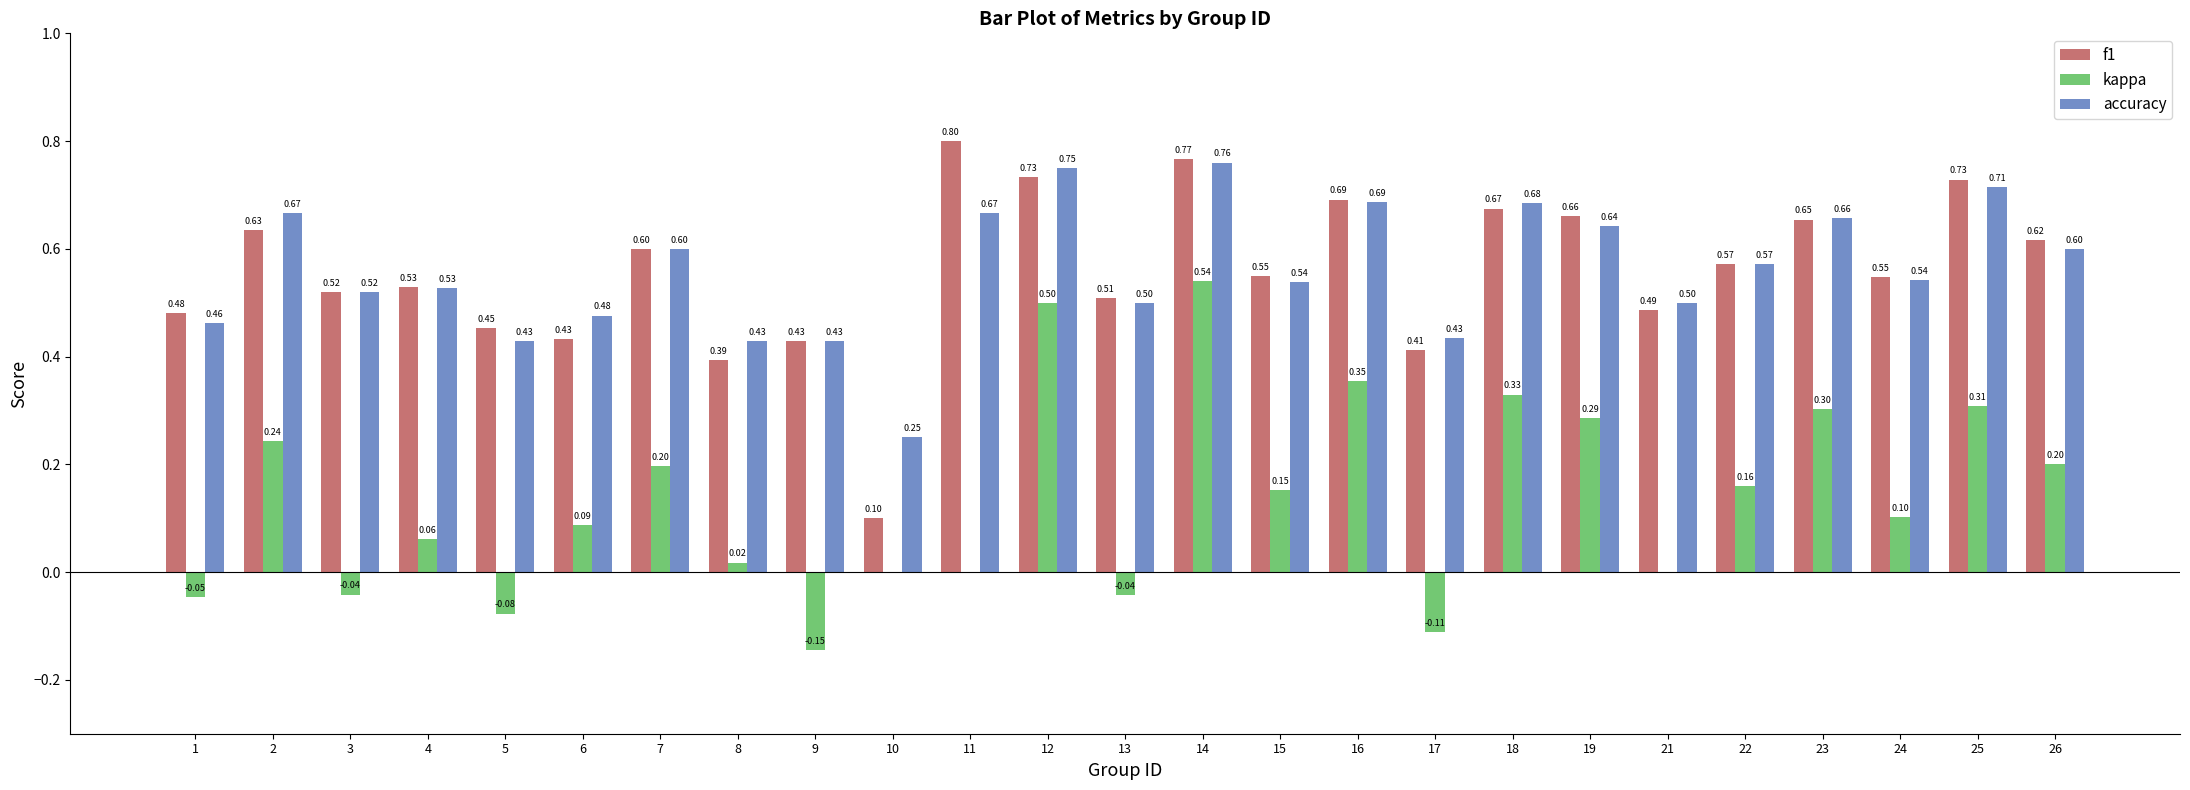

Is the value of f1 at 21 greater than the value of accuracy at 19?

No